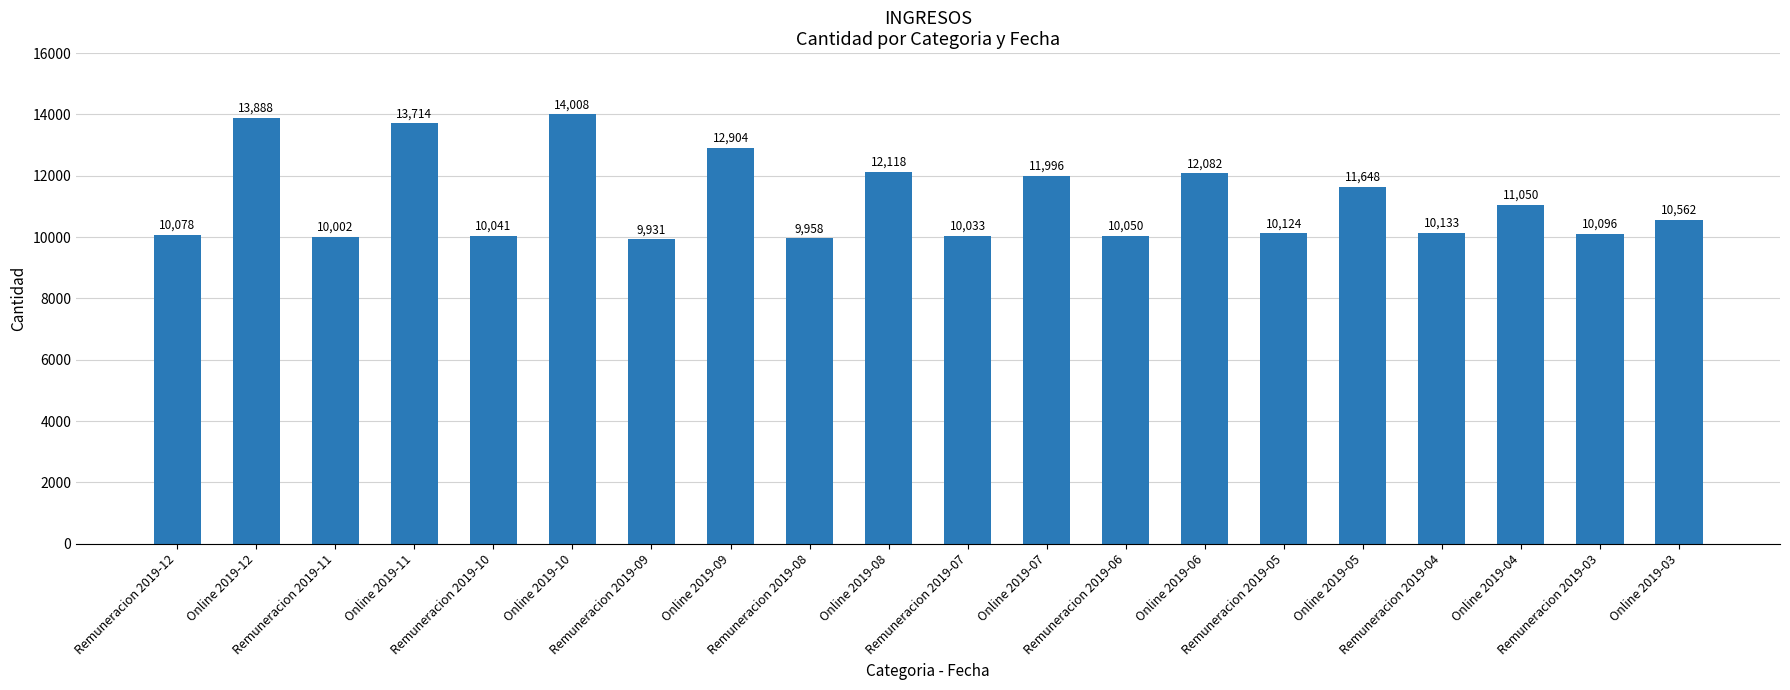

Which has a higher value, Online 2019-04 or Online 2019-06?

Online 2019-06